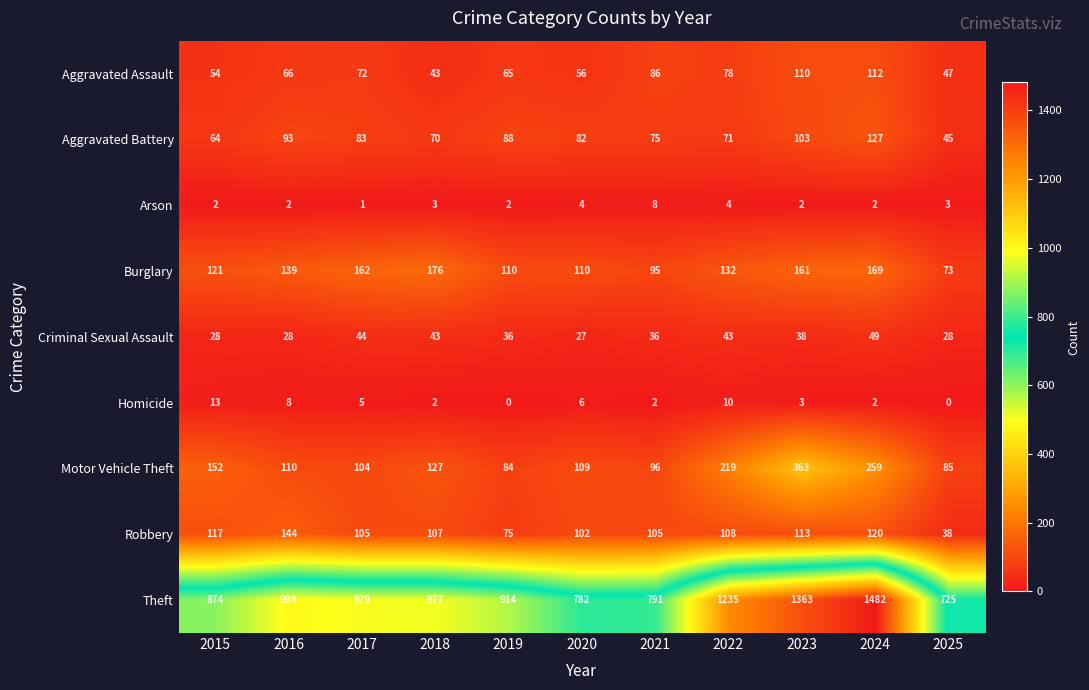

True or false: Aggravated Assault has a value of 66 at 2016.

True